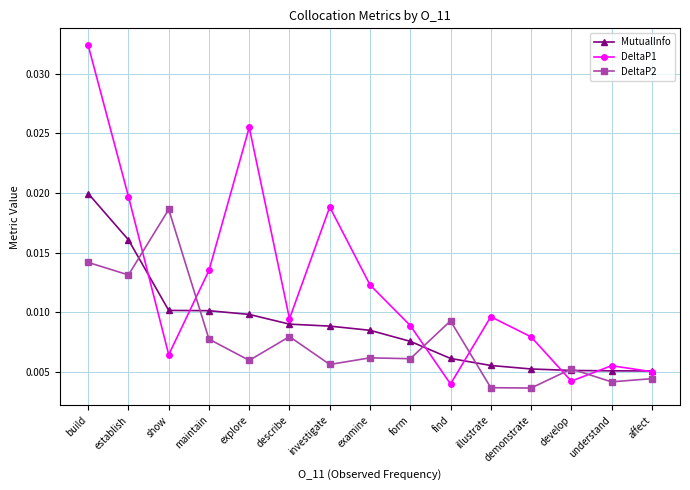

How many lines are shown in the chart?

3